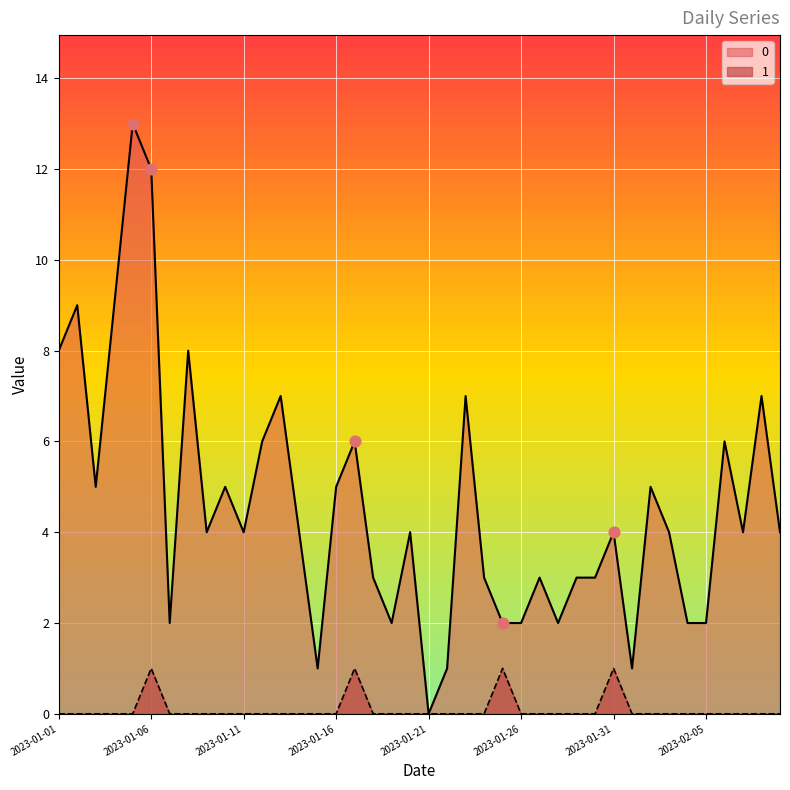

What are all the series names shown in the legend?

0, 1